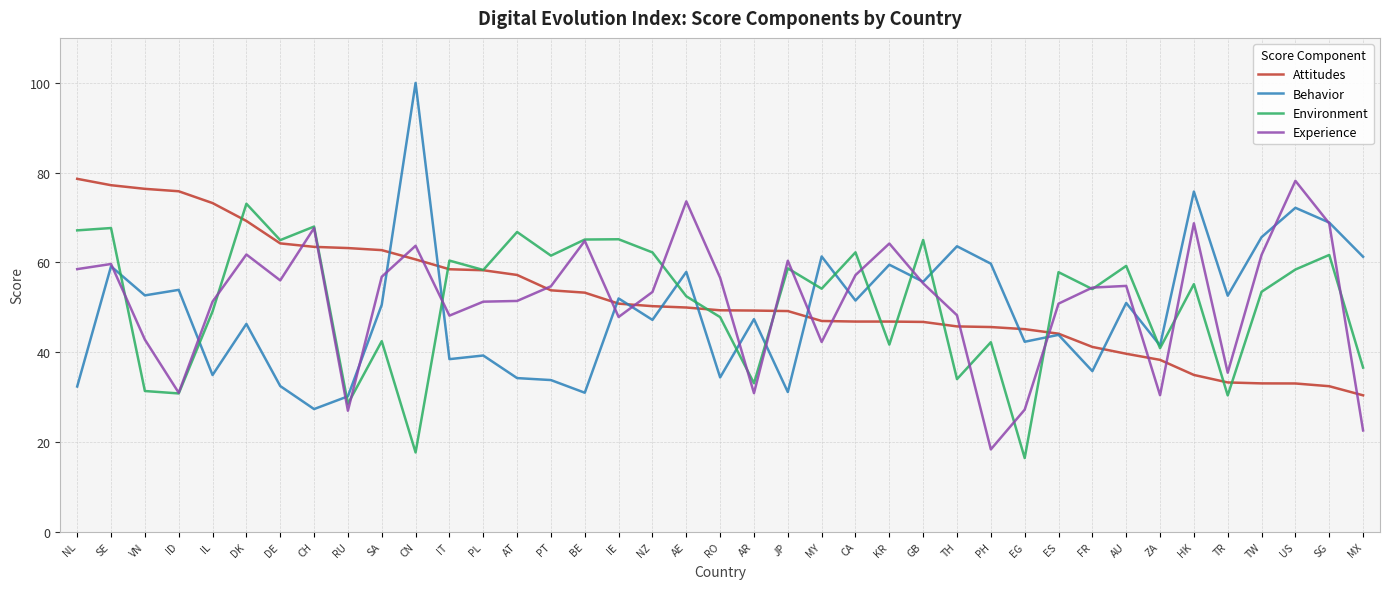

Rank the series at MX from highest to lowest value.

Behavior, Environment, Attitudes, Experience